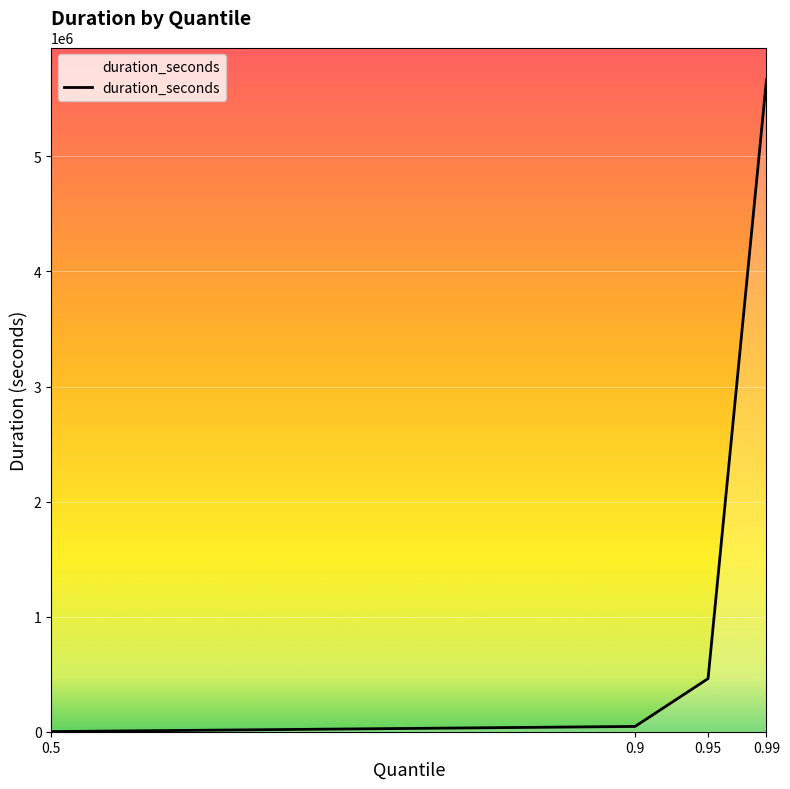

What is the maximum value shown in the chart?

5663026.3